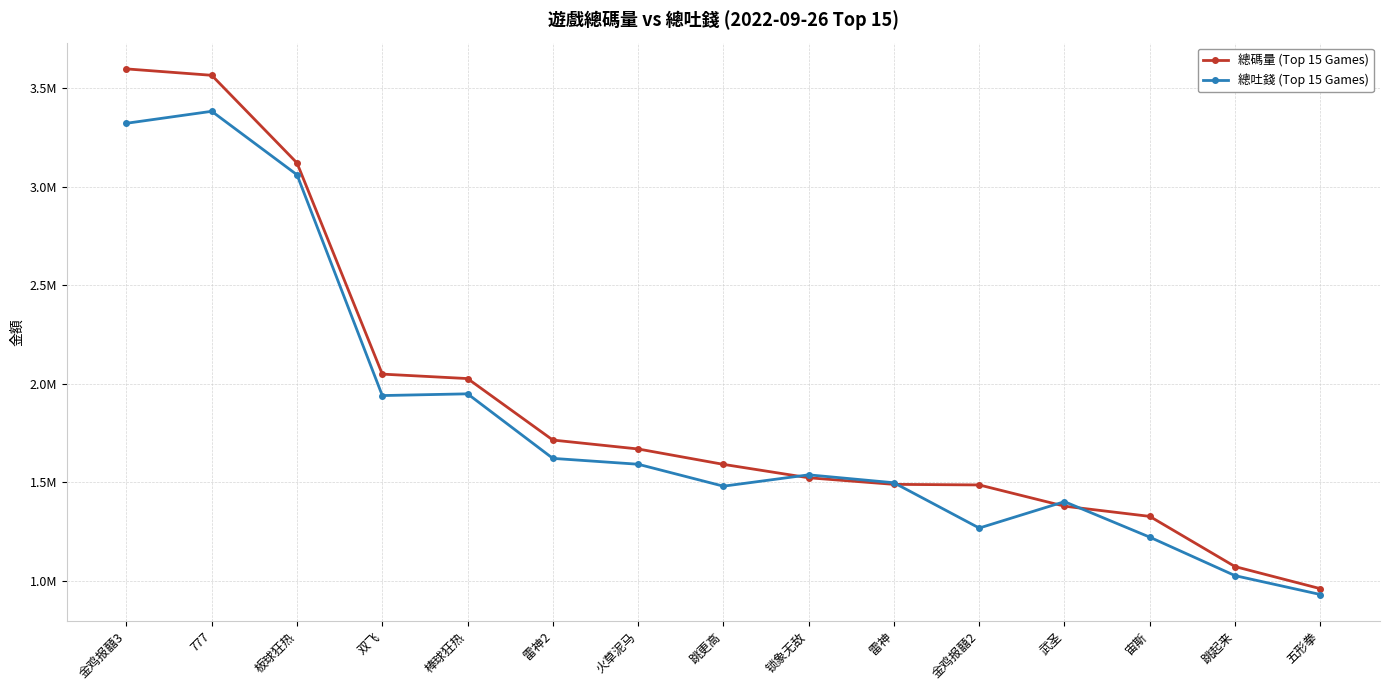

What is the label of the 11th point from the left?

金鸡报囍2